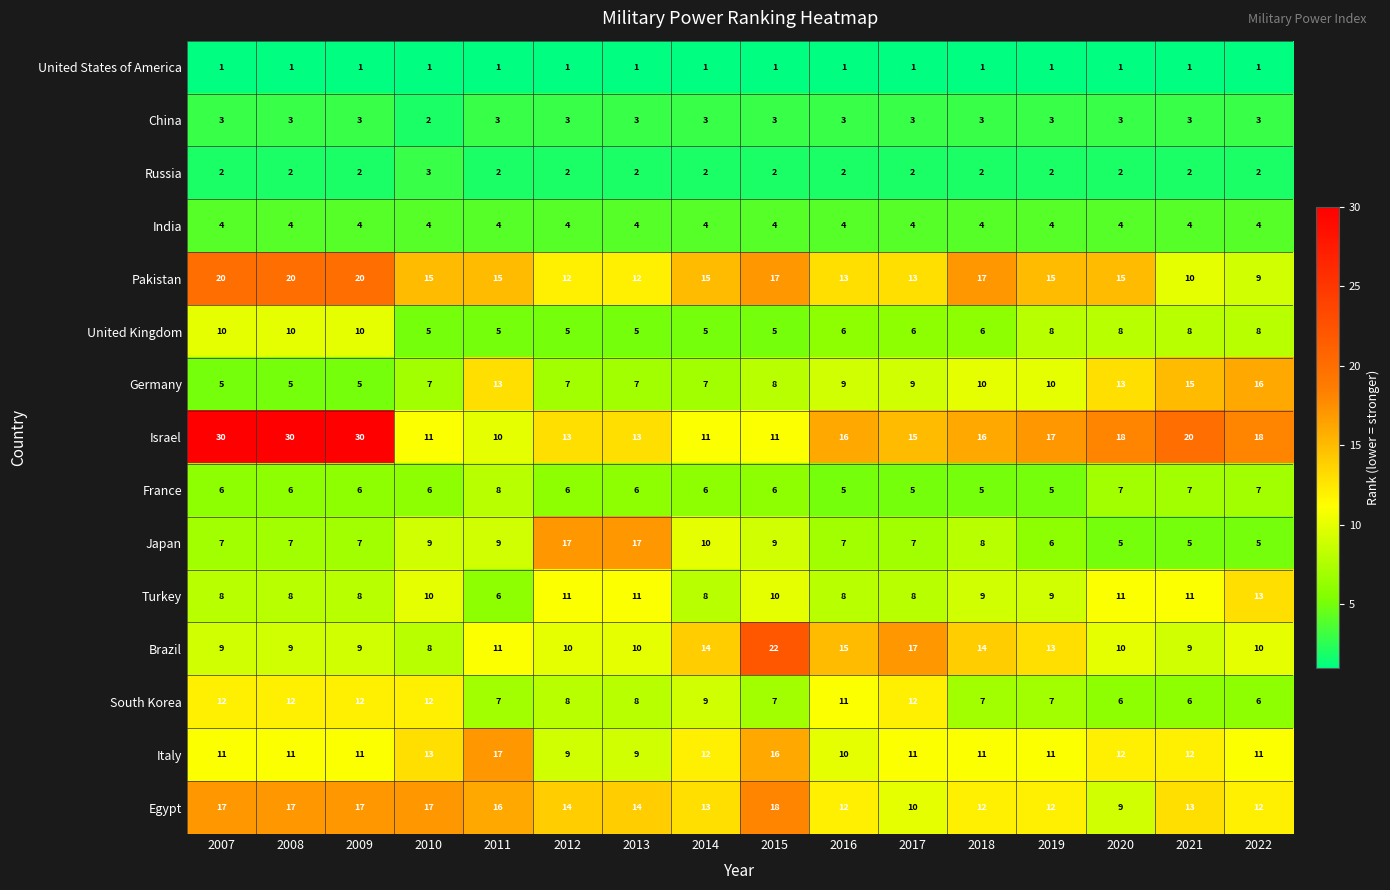

Count the China values in the range 3 to 4.

15